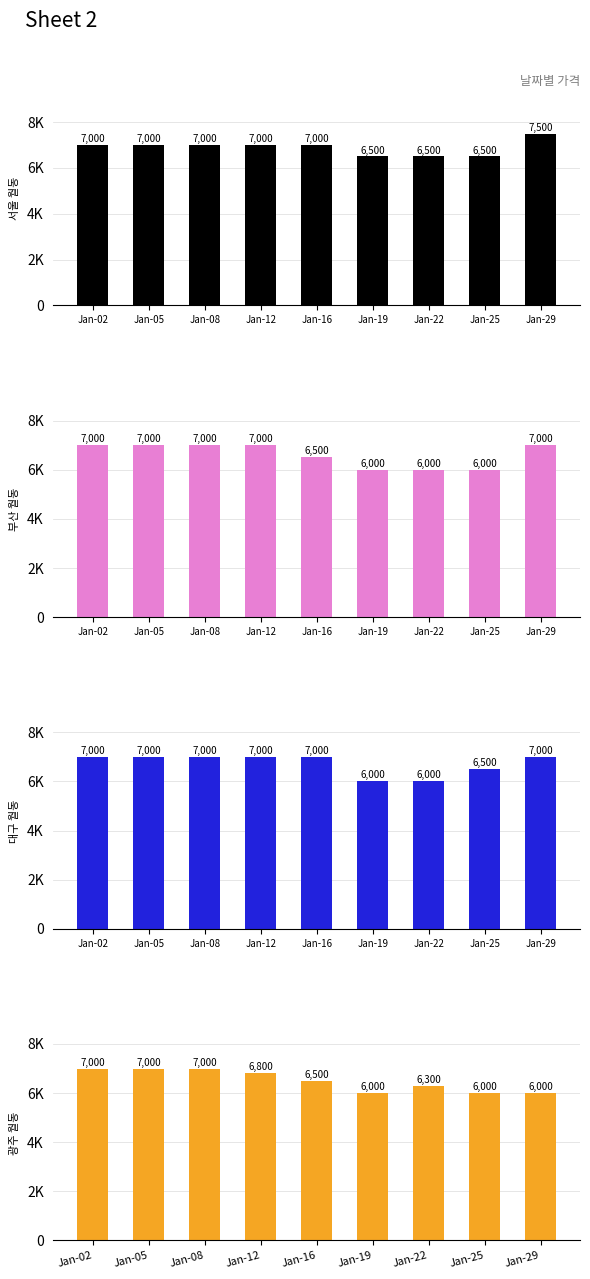

Reading left to right, what are all the values shown in this chart?

서울 월동: Jan-02=7000	Jan-05=7000	Jan-08=7000	Jan-12=7000	Jan-16=7000	Jan-19=6500	Jan-22=6500	Jan-25=6500	Jan-29=7500
부산 월동: Jan-02=7000	Jan-05=7000	Jan-08=7000	Jan-12=7000	Jan-16=6500	Jan-19=6000	Jan-22=6000	Jan-25=6000	Jan-29=7000
대구 월동: Jan-02=7000	Jan-05=7000	Jan-08=7000	Jan-12=7000	Jan-16=7000	Jan-19=6000	Jan-22=6000	Jan-25=6500	Jan-29=7000
광주 월동: Jan-02=7000	Jan-05=7000	Jan-08=7000	Jan-12=6800	Jan-16=6500	Jan-19=6000	Jan-22=6300	Jan-25=6000	Jan-29=6000